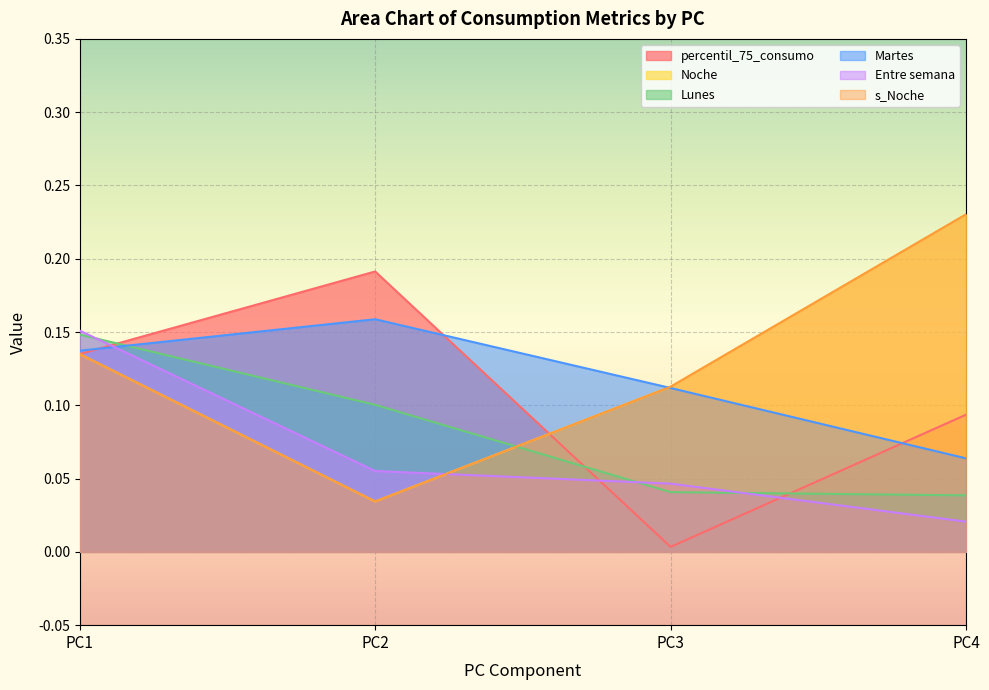

What is the value of the Lunes point at the 1st from the left?

0.1